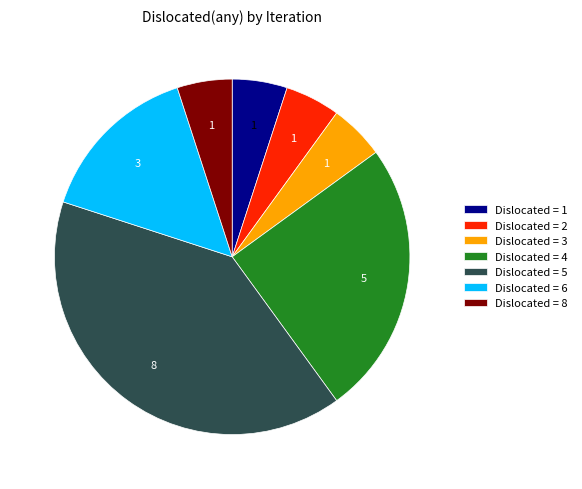

Is there any slice that represents more than half of the pie?

No